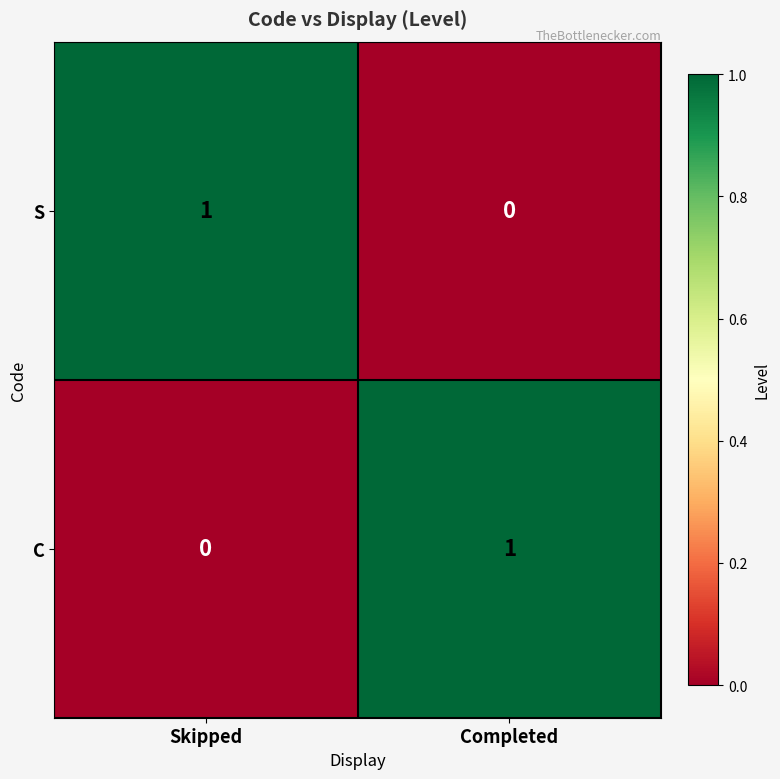

At how many categories does at least one series exceed 0?

2